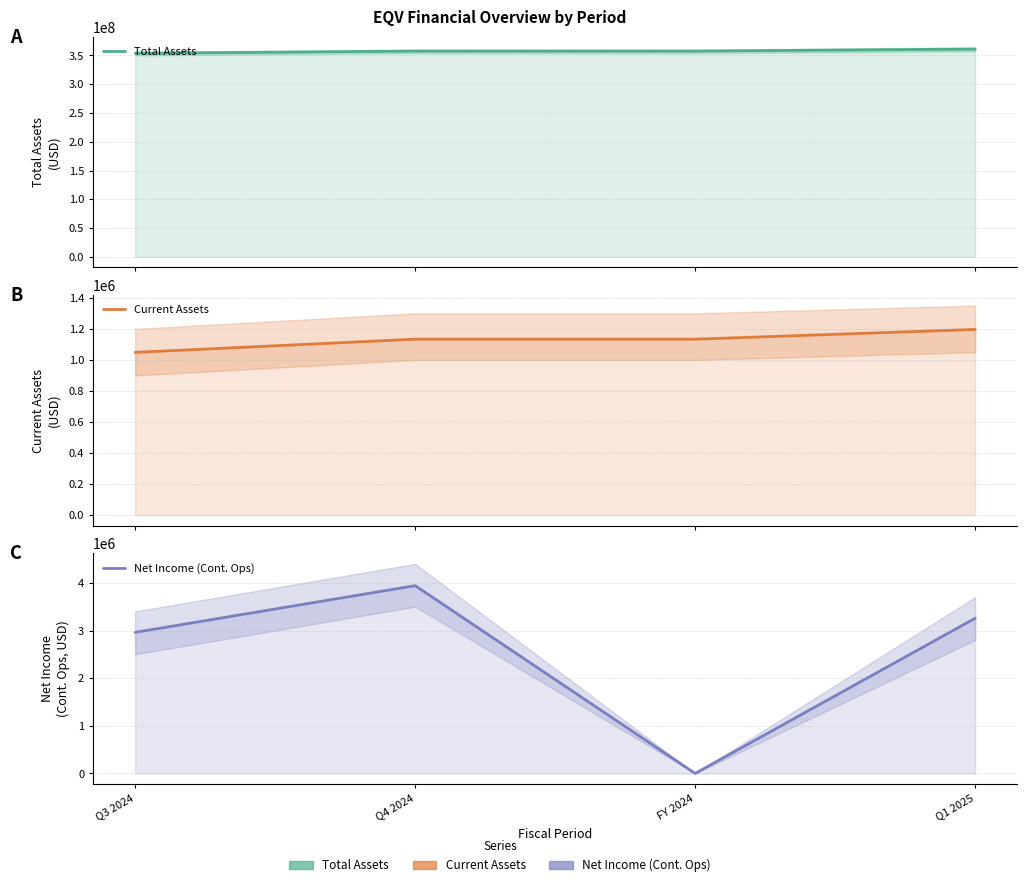

Where do Current Assets and Net Income (Cont. Ops) first cross each other?

Q4 2024 and FY 2024